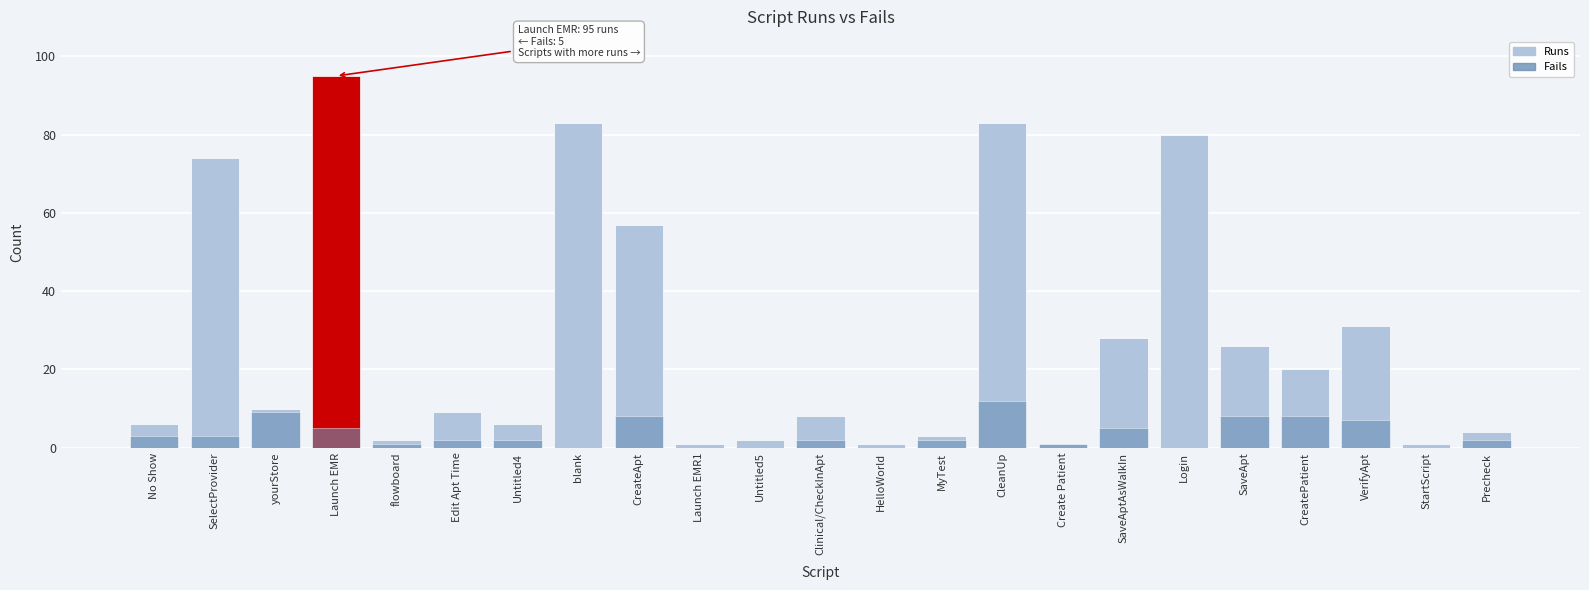

At which label does Runs reach its peak?

Launch EMR